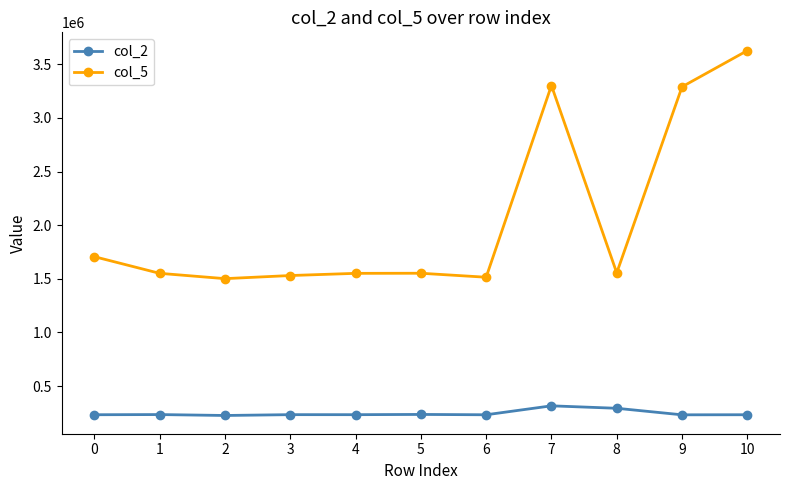

True or false: col_5 and col_2 cross at least once.

False